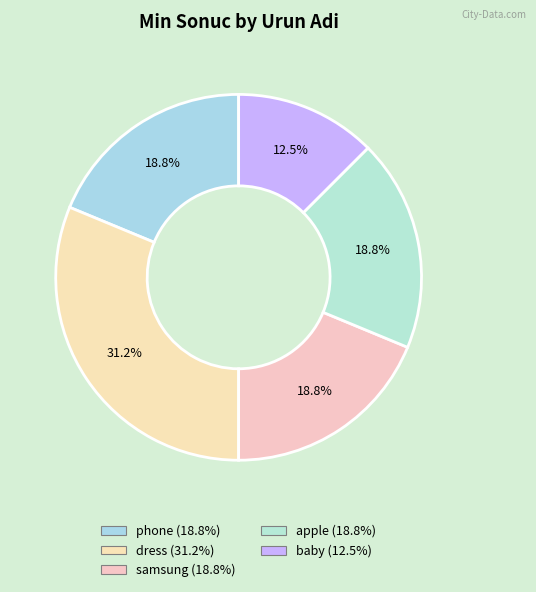

What is the ratio of the value at baby to the value at dress?

0.4